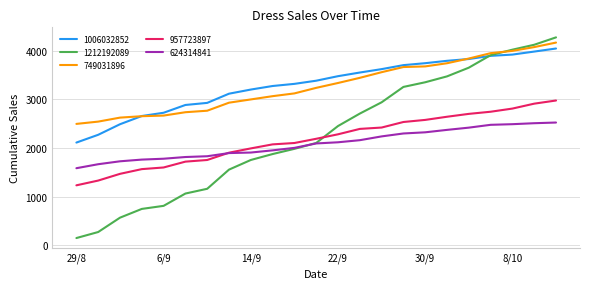

Which series has the largest range (max minus min)?

1212192089